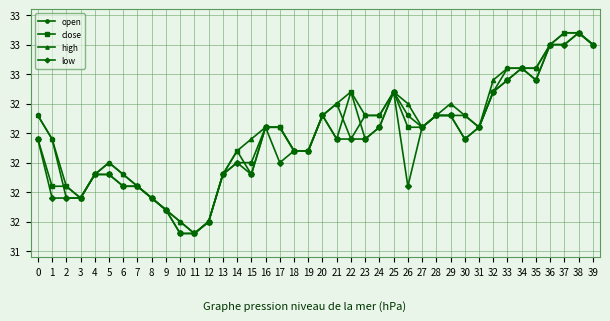

Is this an area chart (filled region under the line)?

No